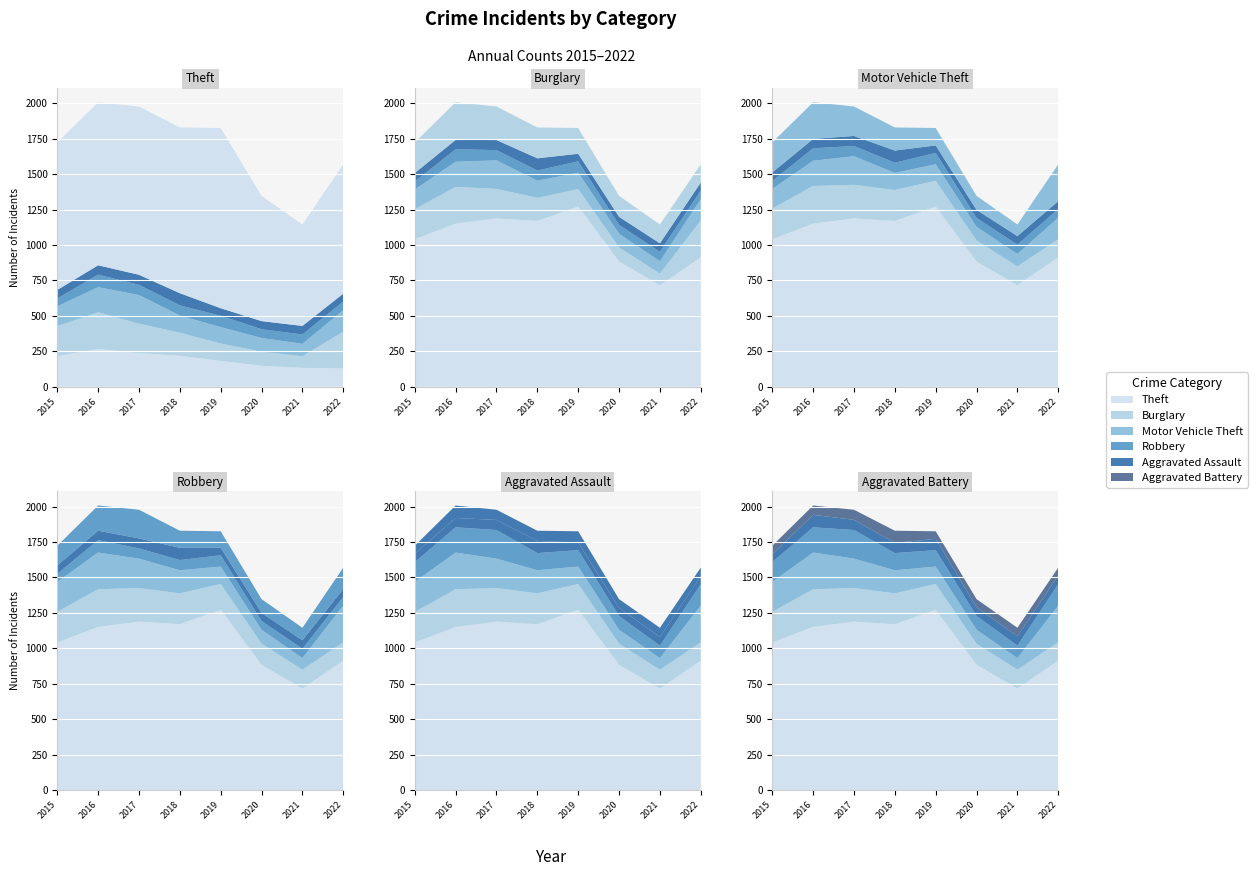

Reading right to left, list all the values displayed in this chart.

Theft: 913	716	884	1272	1170	1188	1151	1041
Burglary: 129	133	148	182	218	237	266	216
Motor Vehicle Theft: 260	82	99	123	163	208	259	212
Robbery: 151	88	97	116	121	202	178	139
Aggravated Assault: 61	66	62	80	72	72	88	56
Aggravated Battery: 56	60	57	53	86	71	66	60